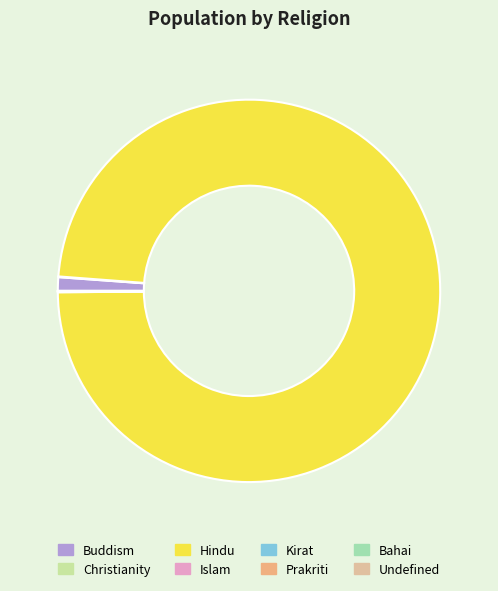

Is it true that Prakriti is 0% of the pie?

True